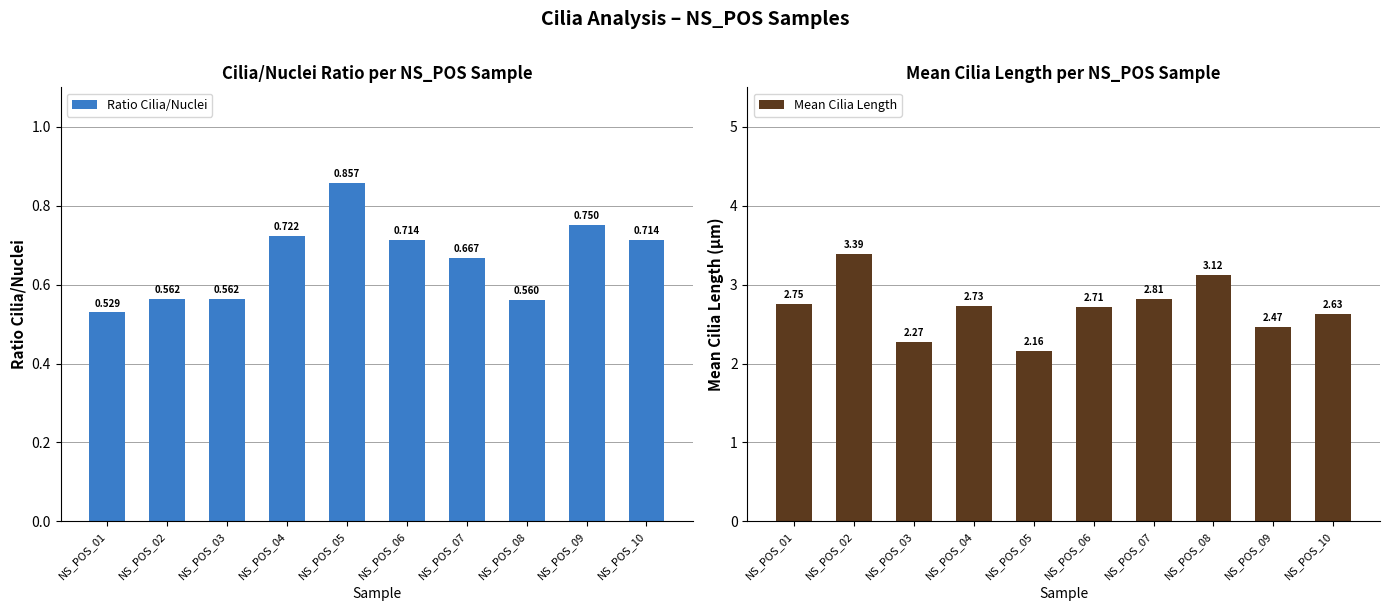

Reading left to right, transcribe all the data shown in this chart.

Ratio Cilia/Nuclei: NS_POS_01=0.5	NS_POS_02=0.6	NS_POS_03=0.6	NS_POS_04=0.7	NS_POS_05=0.9	NS_POS_06=0.7	NS_POS_07=0.7	NS_POS_08=0.6	NS_POS_09=0.8	NS_POS_10=0.7
Mean Cilia Length: NS_POS_01=2.8	NS_POS_02=3.4	NS_POS_03=2.3	NS_POS_04=2.7	NS_POS_05=2.2	NS_POS_06=2.7	NS_POS_07=2.8	NS_POS_08=3.1	NS_POS_09=2.5	NS_POS_10=2.6